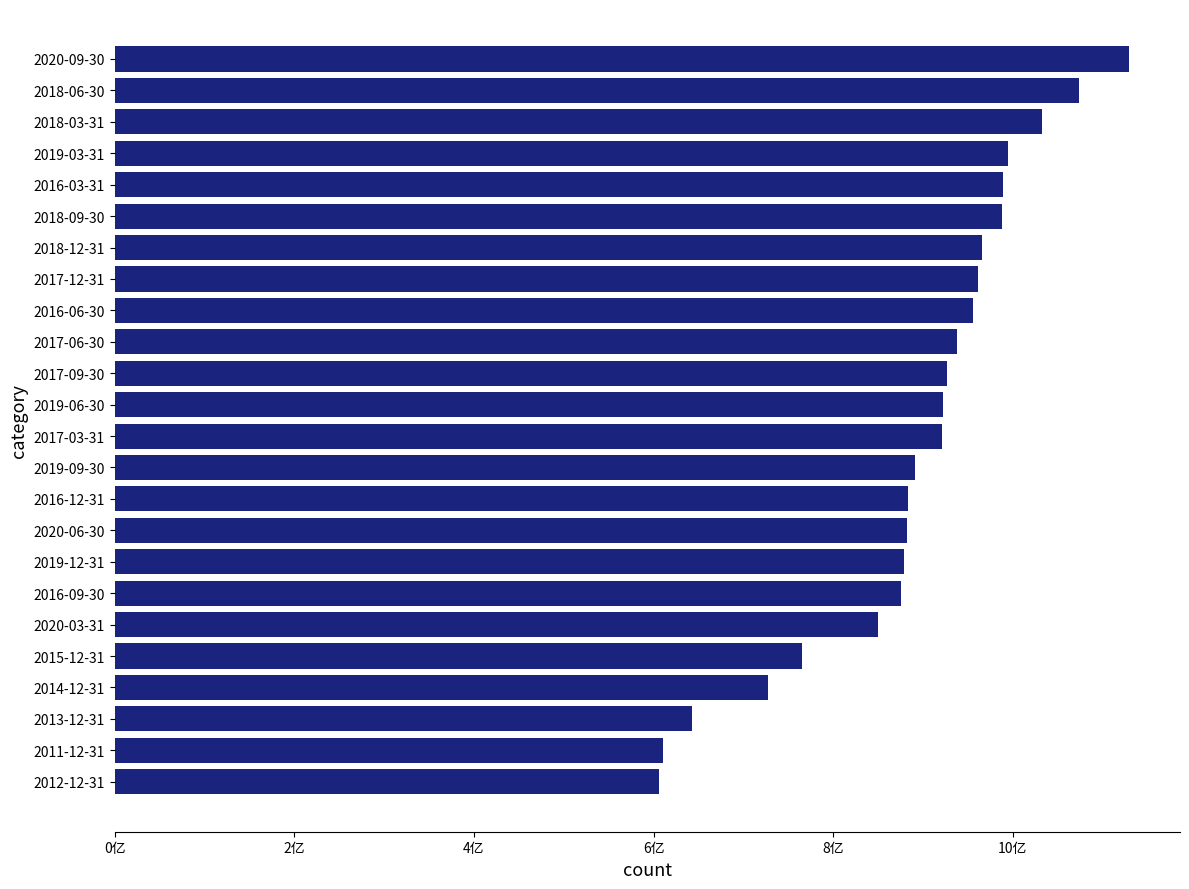

Are the bars horizontal?

Yes